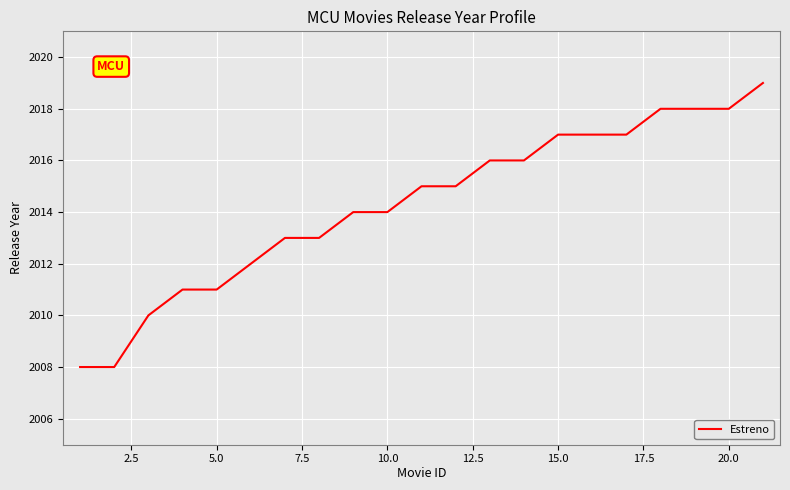

What is the maximum value shown in the chart?

2019